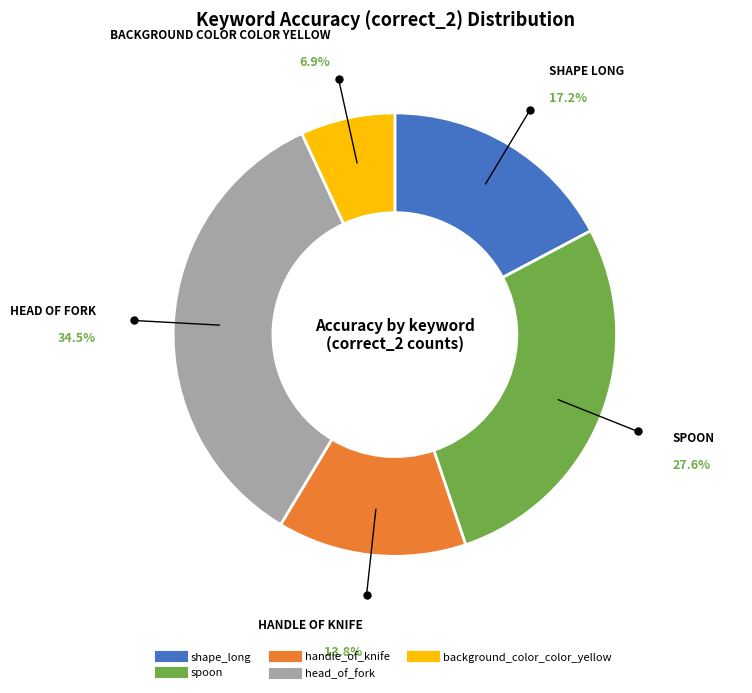

Do spoon and background_color_color_yellow together represent more than half of the pie?

No